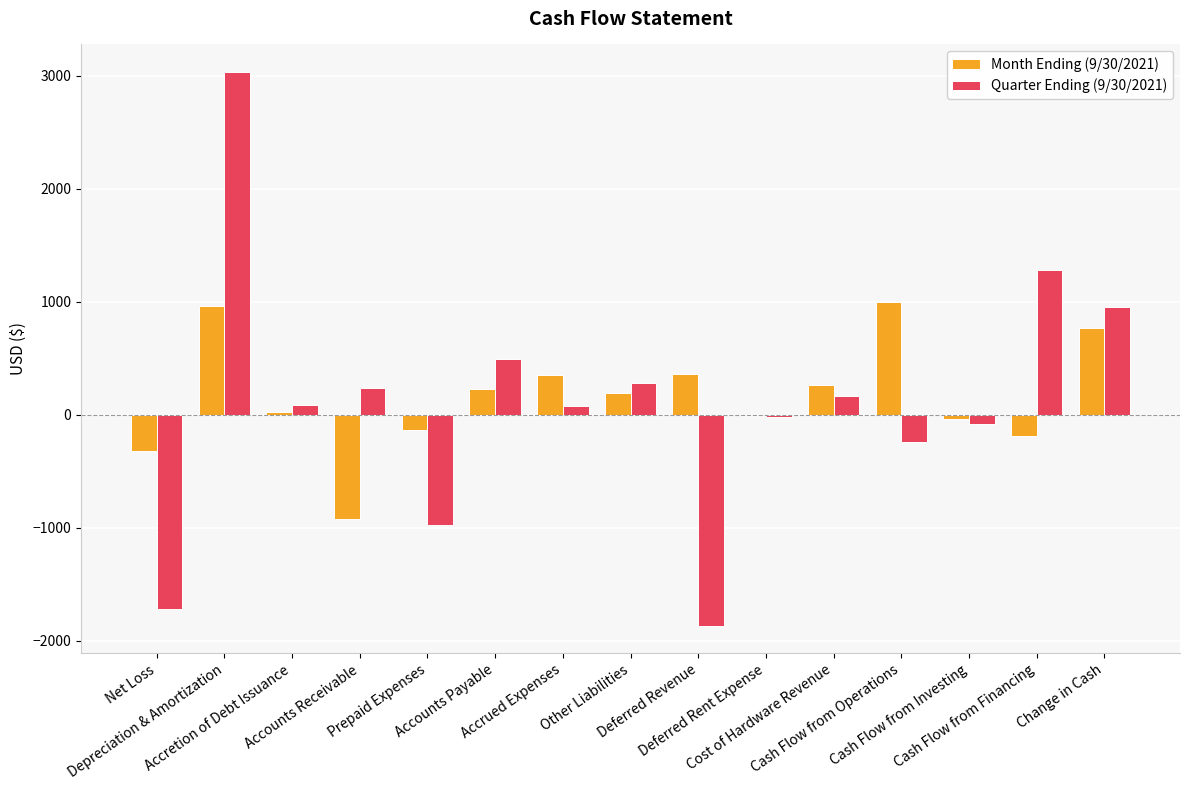

What are all the series names shown in the legend?

Month Ending (9/30/2021), Quarter Ending (9/30/2021)